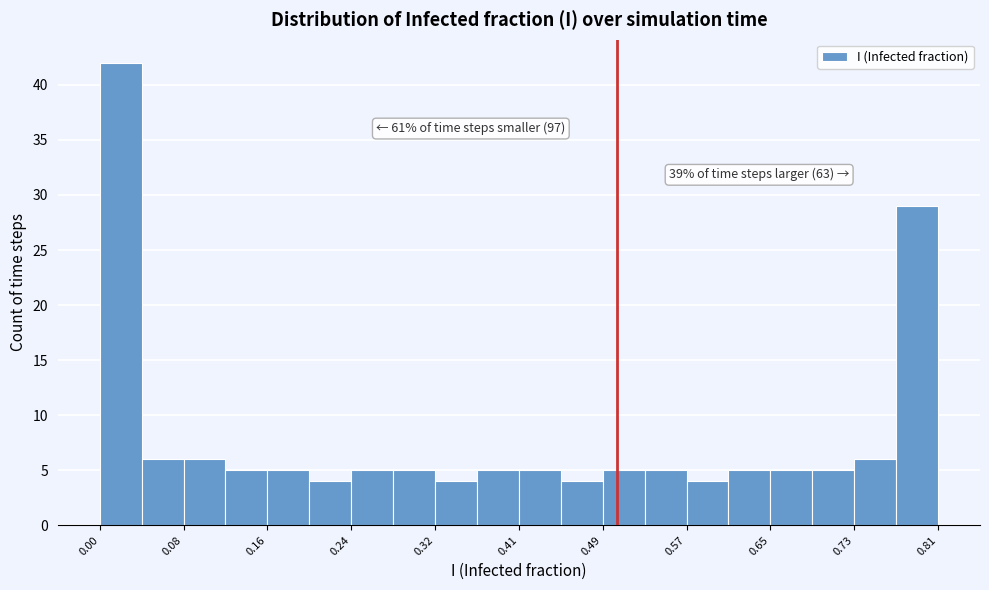

Which range on the x-axis has the tallest bar?

0.00 to 0.04